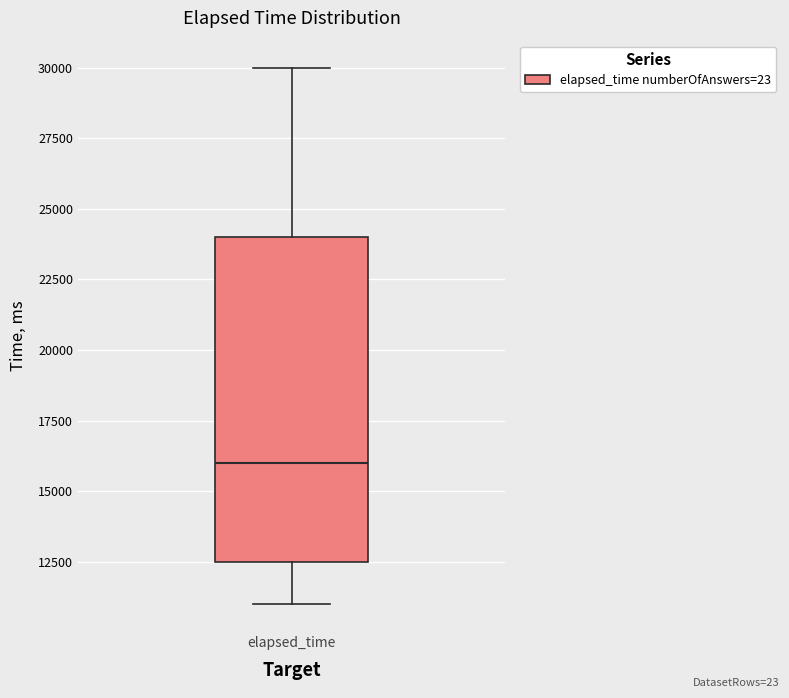

Read this box plot against the y-axis: the position of the median line, the range covered by the box, and the ends of both whiskers. The values are not printed on the chart, so give them approximately, as read against the axis.

median 16000, box 12500 to 24000, whiskers 11000 to 30000